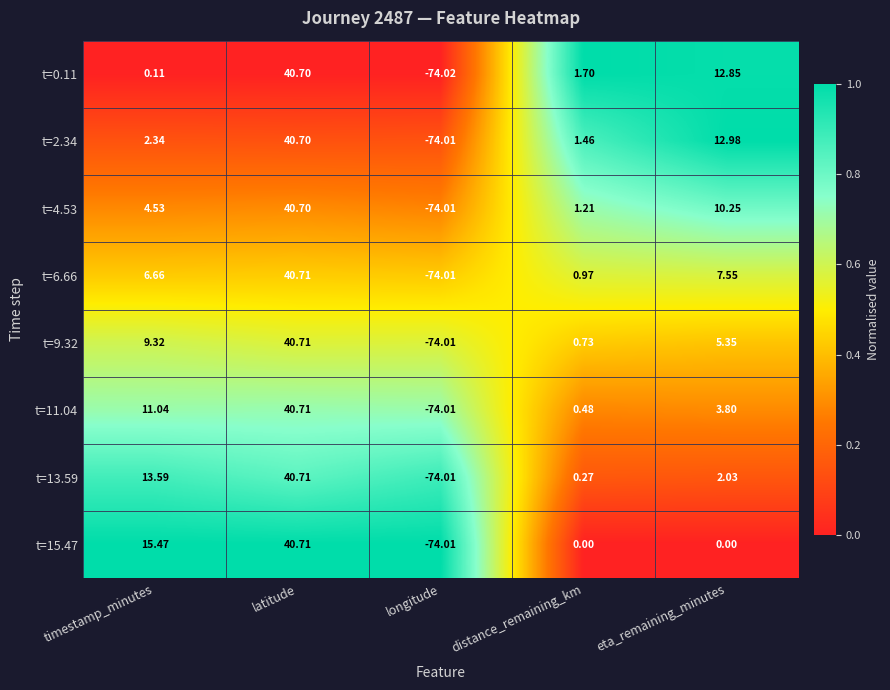

At which label does t=9.32 first exceed 5?

timestamp_minutes